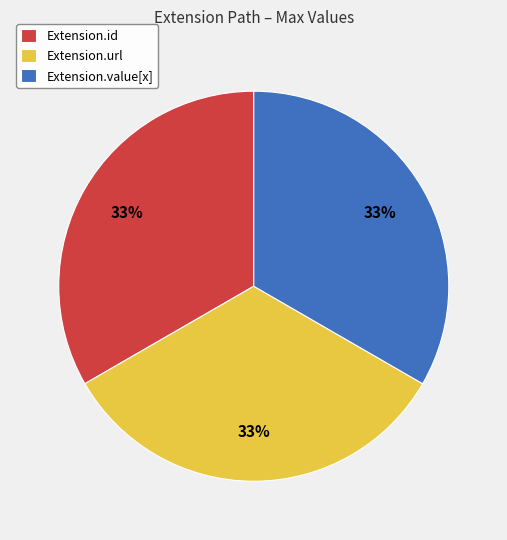

How many slices are in this pie chart?

3